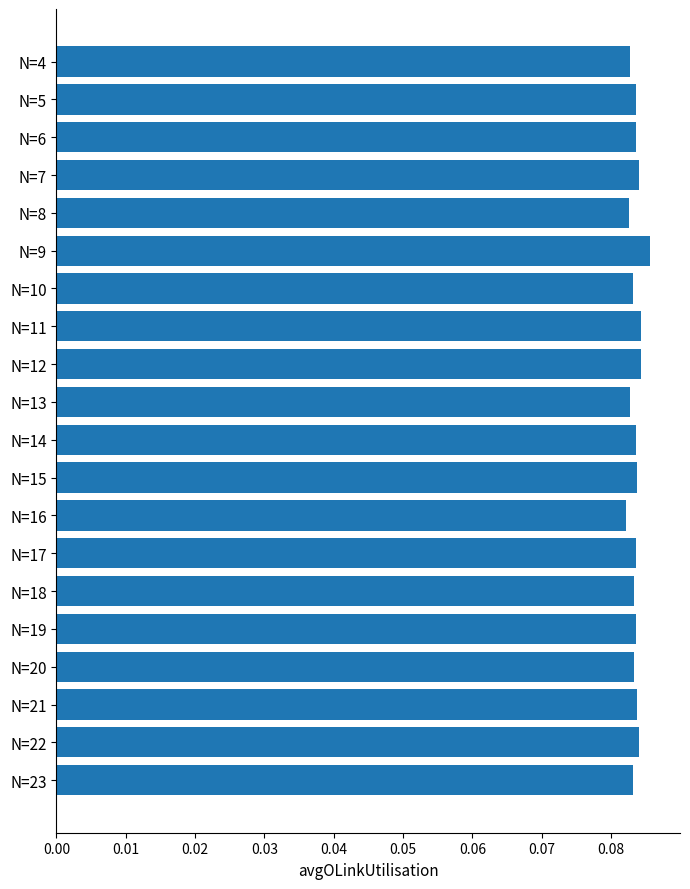

What is the sum of all values?

1.7